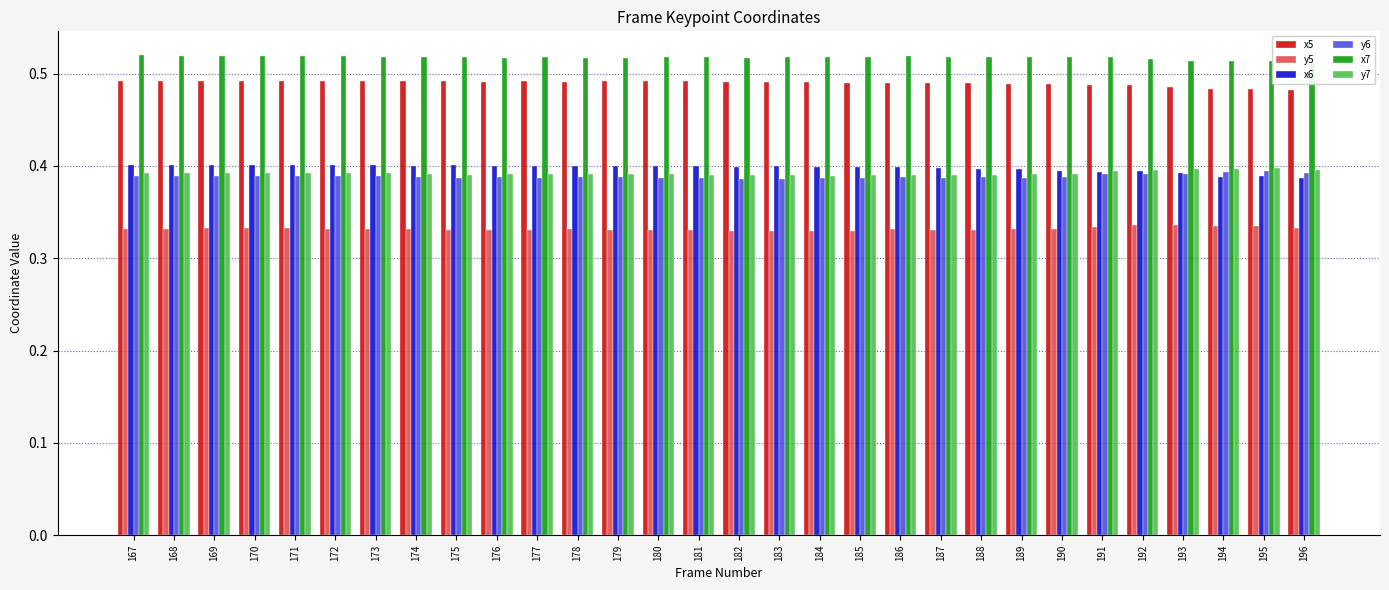

At 175, list the series in order from largest to smallest.

x7, x5, x6, y7, y6, y5